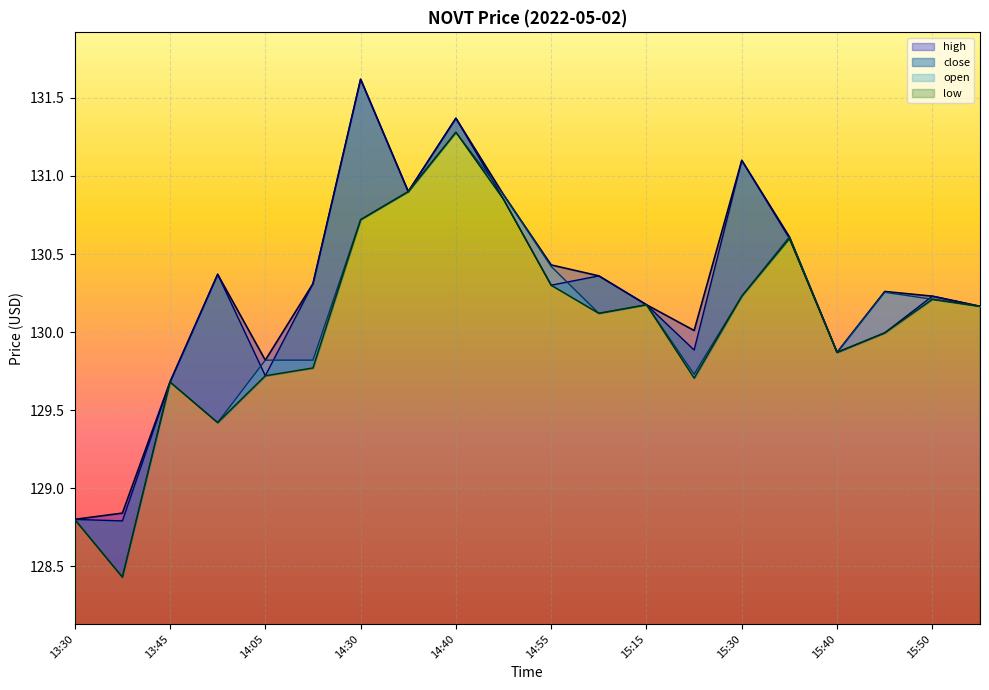

What is the value of the close point at the 5th from the left?

129.7